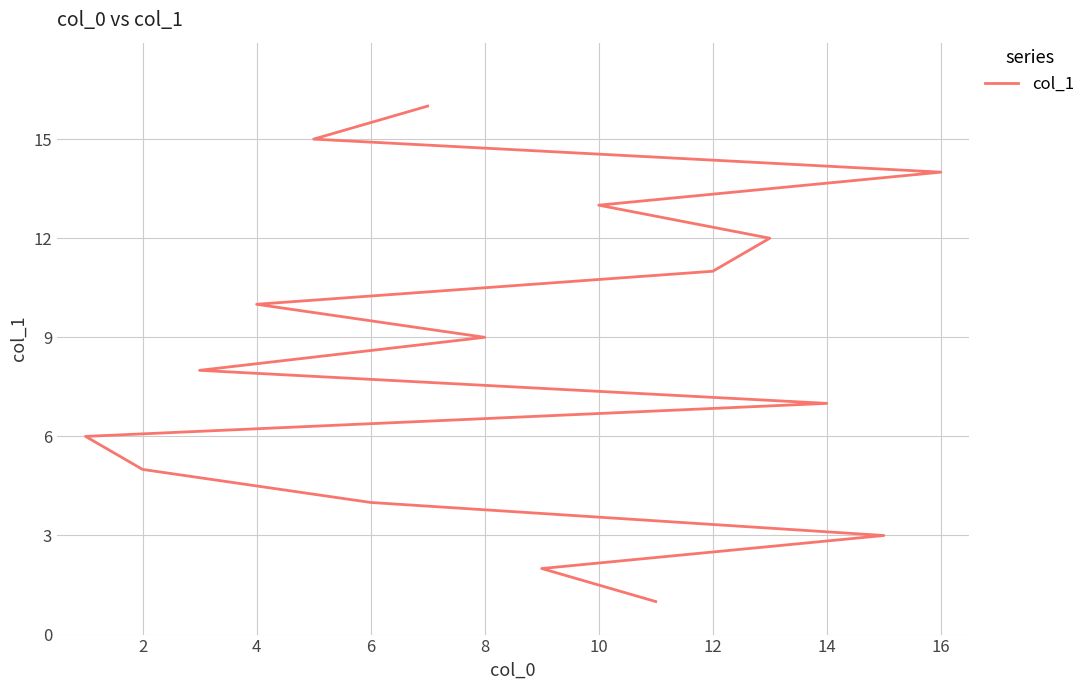

Does the chart display data point markers on the line(s)?

No